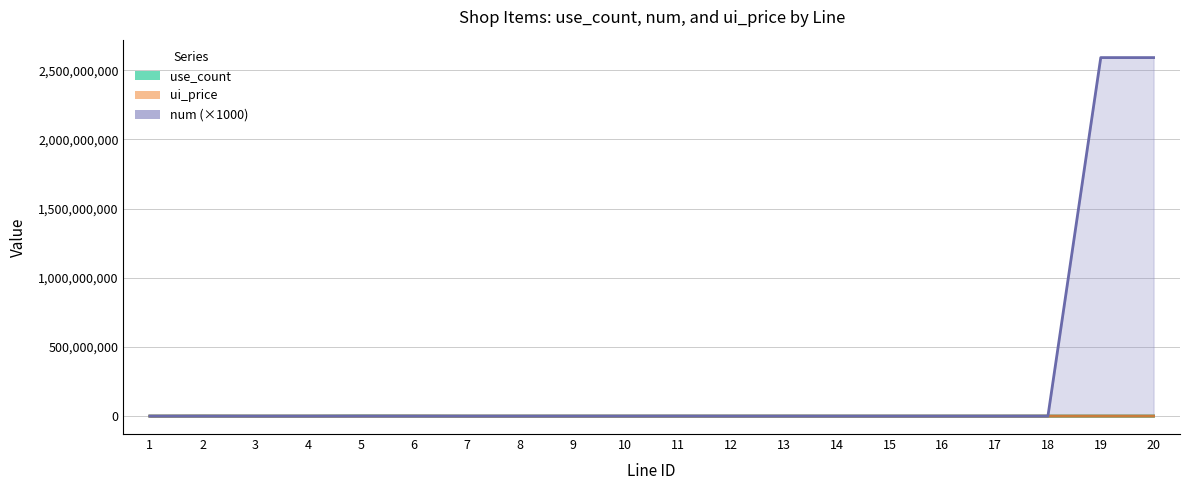

Does the chart have visible grid lines?

Yes